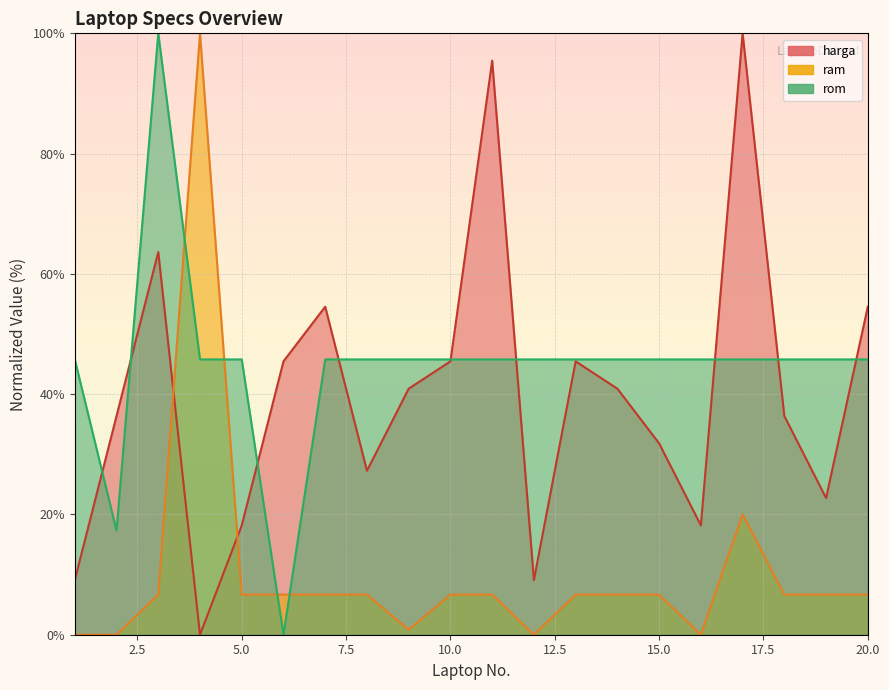

Is it true that ram equals 0.0 at 1?

True